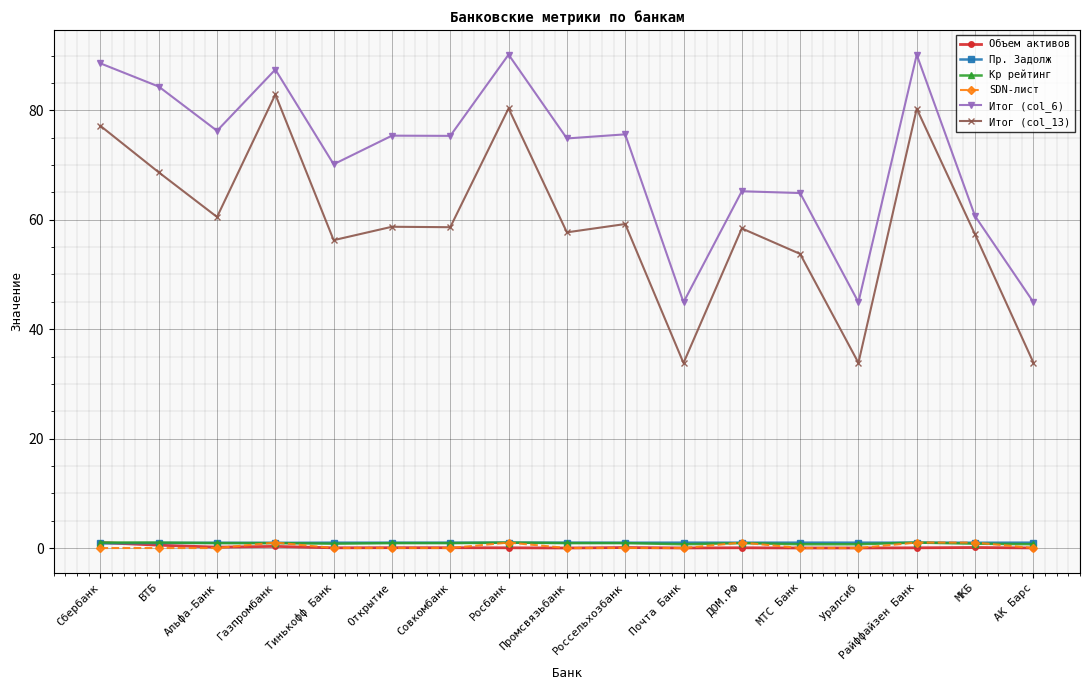

Which series has the largest total across all categories?

Итог (col_6)